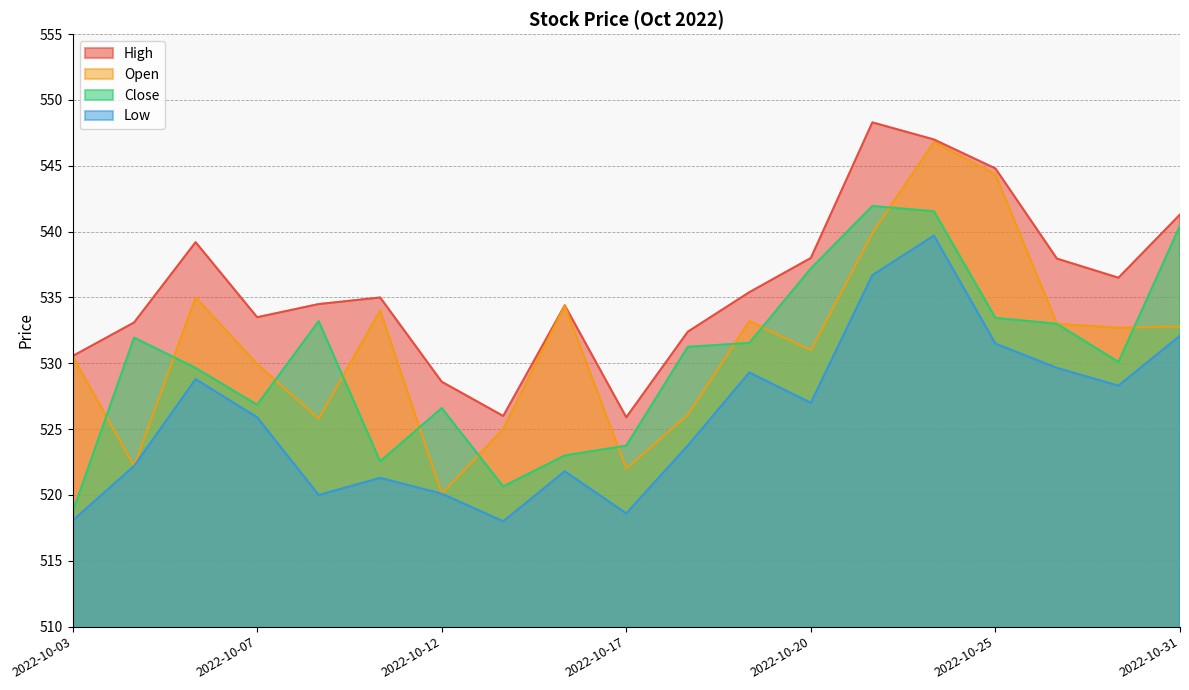

True or false: High and Low intersect in this chart.

False